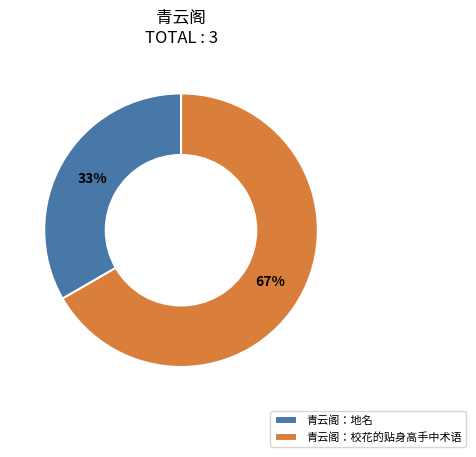

Which slice is the smallest?

青云阁：地名